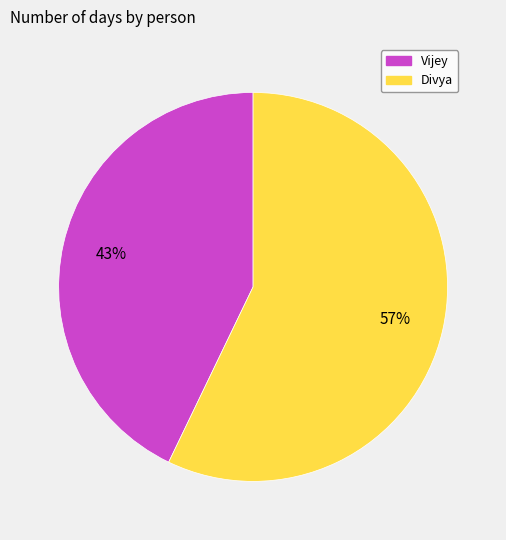

Which slice represents more than half of the pie?

Divya